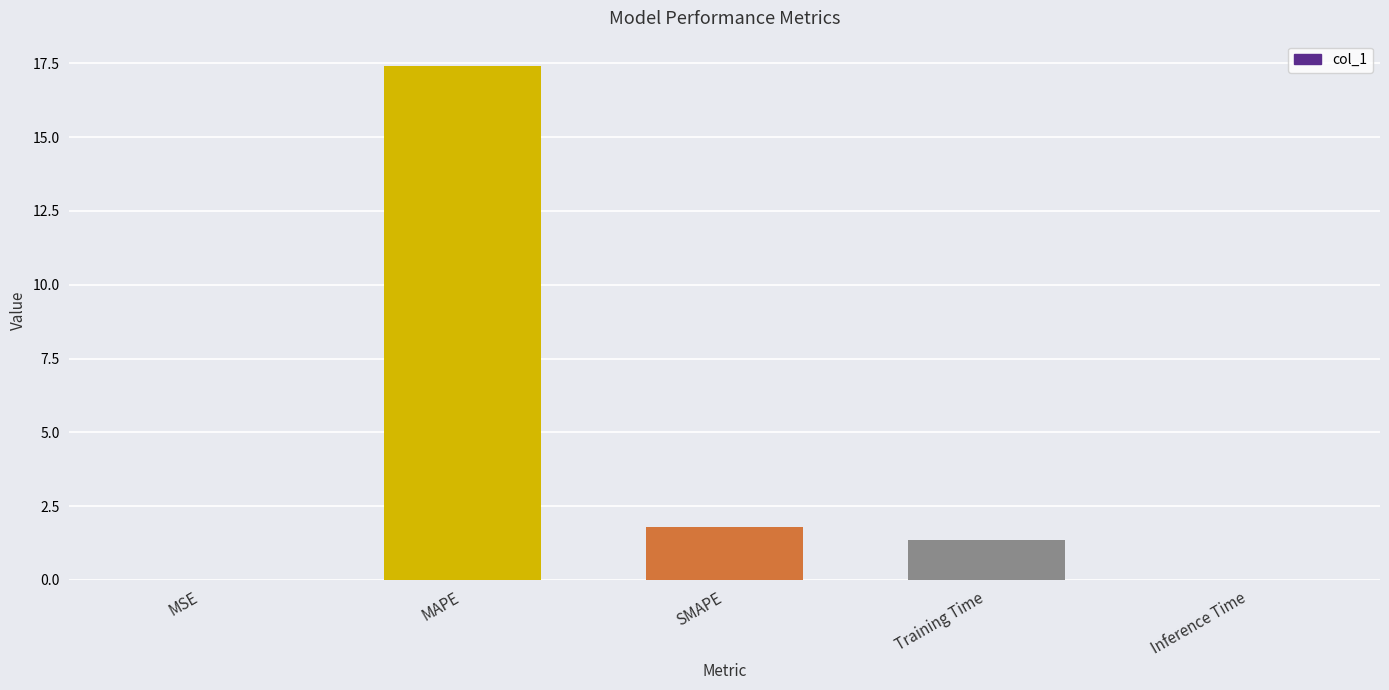

What is the difference between the values at MAPE and SMAPE?

15.6